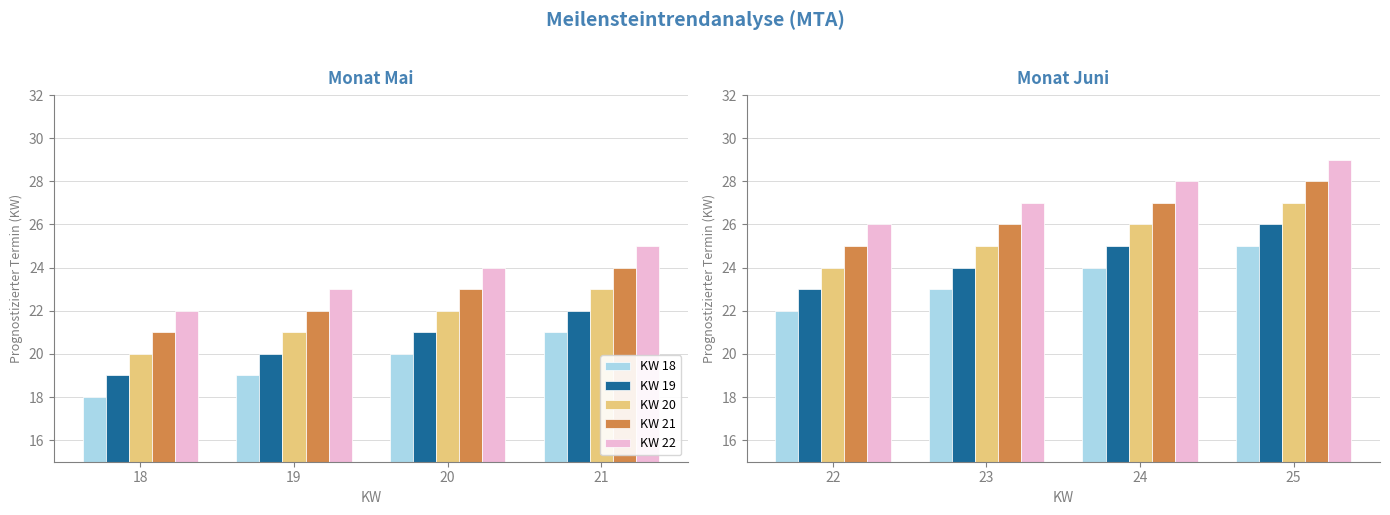

How many data points in KW 19 are above 25?

1